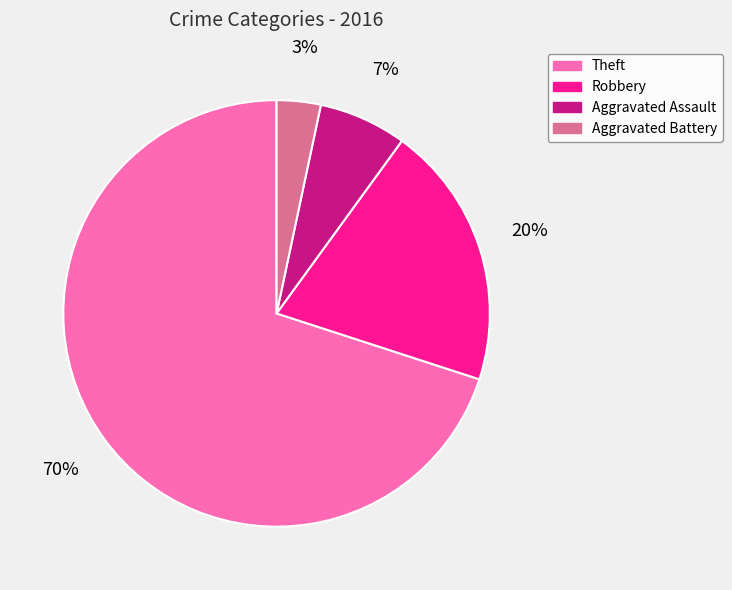

To the nearest percent, what is the average slice percentage?

25%